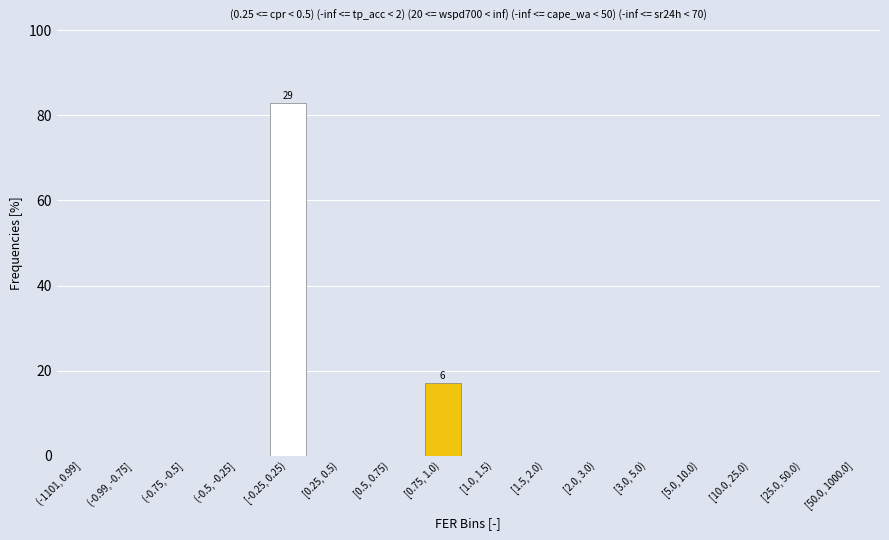

Reading left to right, transcribe all the data shown in this chart.

(-1101, 0.99]=0.0	(-0.99, -0.75]=0.0	(-0.75, -0.5]=0.0	(-0.5, -0.25]=0.0	[-0.25, 0.25)=82.9	[0.25, 0.5)=0.0	[0.5, 0.75)=0.0	[0.75, 1.0)=17.1	[1.0, 1.5)=0.0	[1.5, 2.0)=0.0	[2.0, 3.0)=0.0	[3.0, 5.0)=0.0	[5.0, 10.0)=0.0	[10.0, 25.0)=0.0	[25.0, 50.0)=0.0	[50.0, 1000.0]=0.0